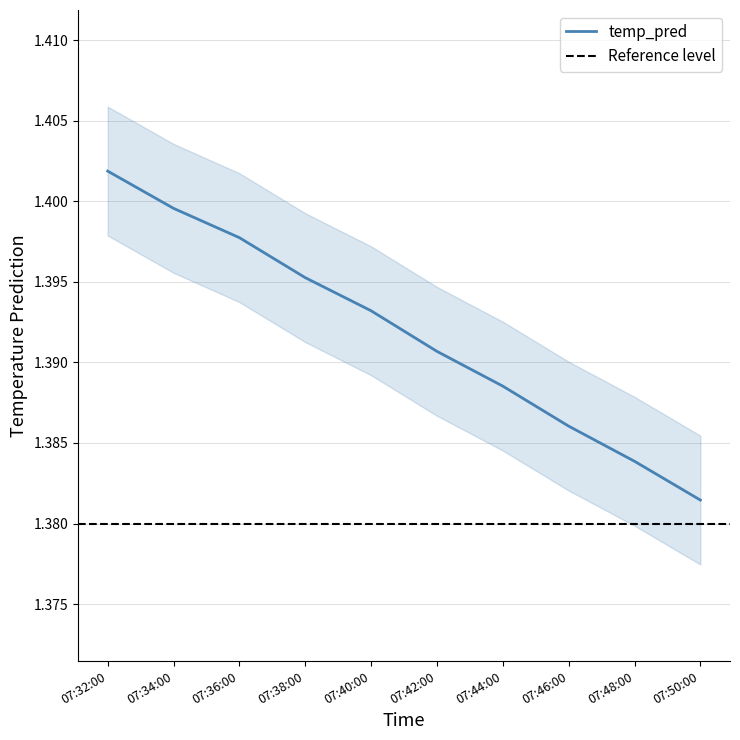

Rank the categories by temp_pred value from lowest to highest.

07:50:00, 07:48:00, 07:46:00, 07:44:00, 07:42:00, 07:40:00, 07:38:00, 07:36:00, 07:34:00, 07:32:00